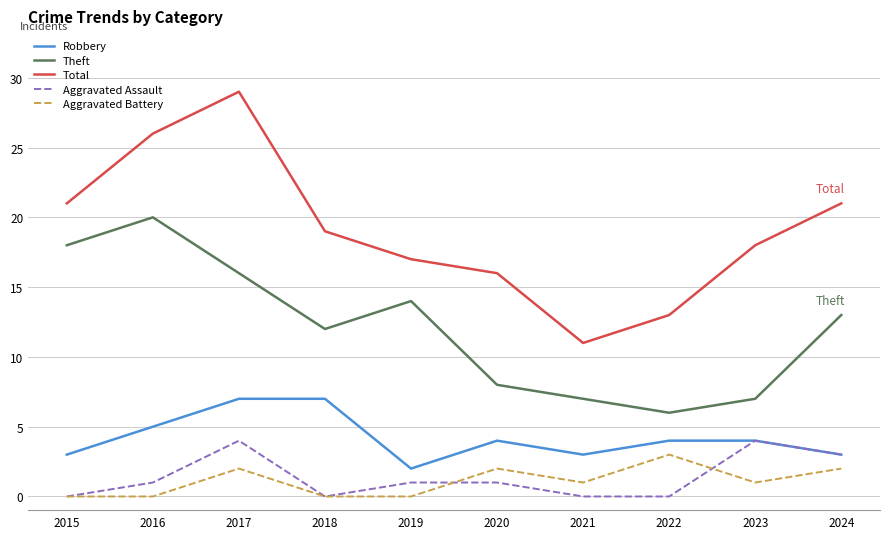

What is the highest value of the Robbery series?

7